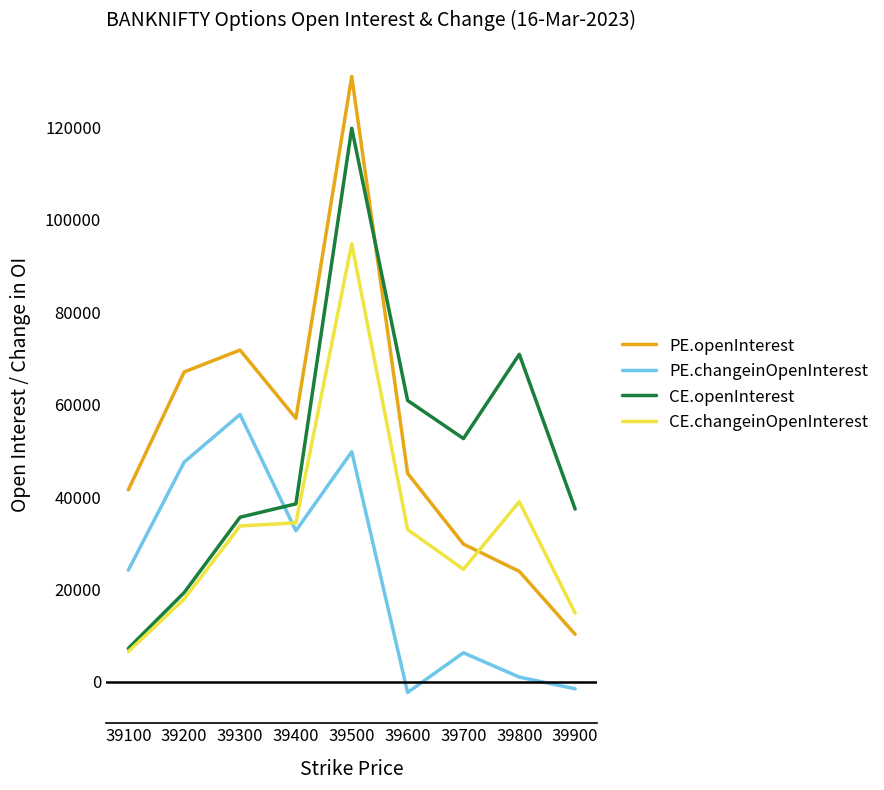

Which series has the largest total across all categories?

PE.openInterest